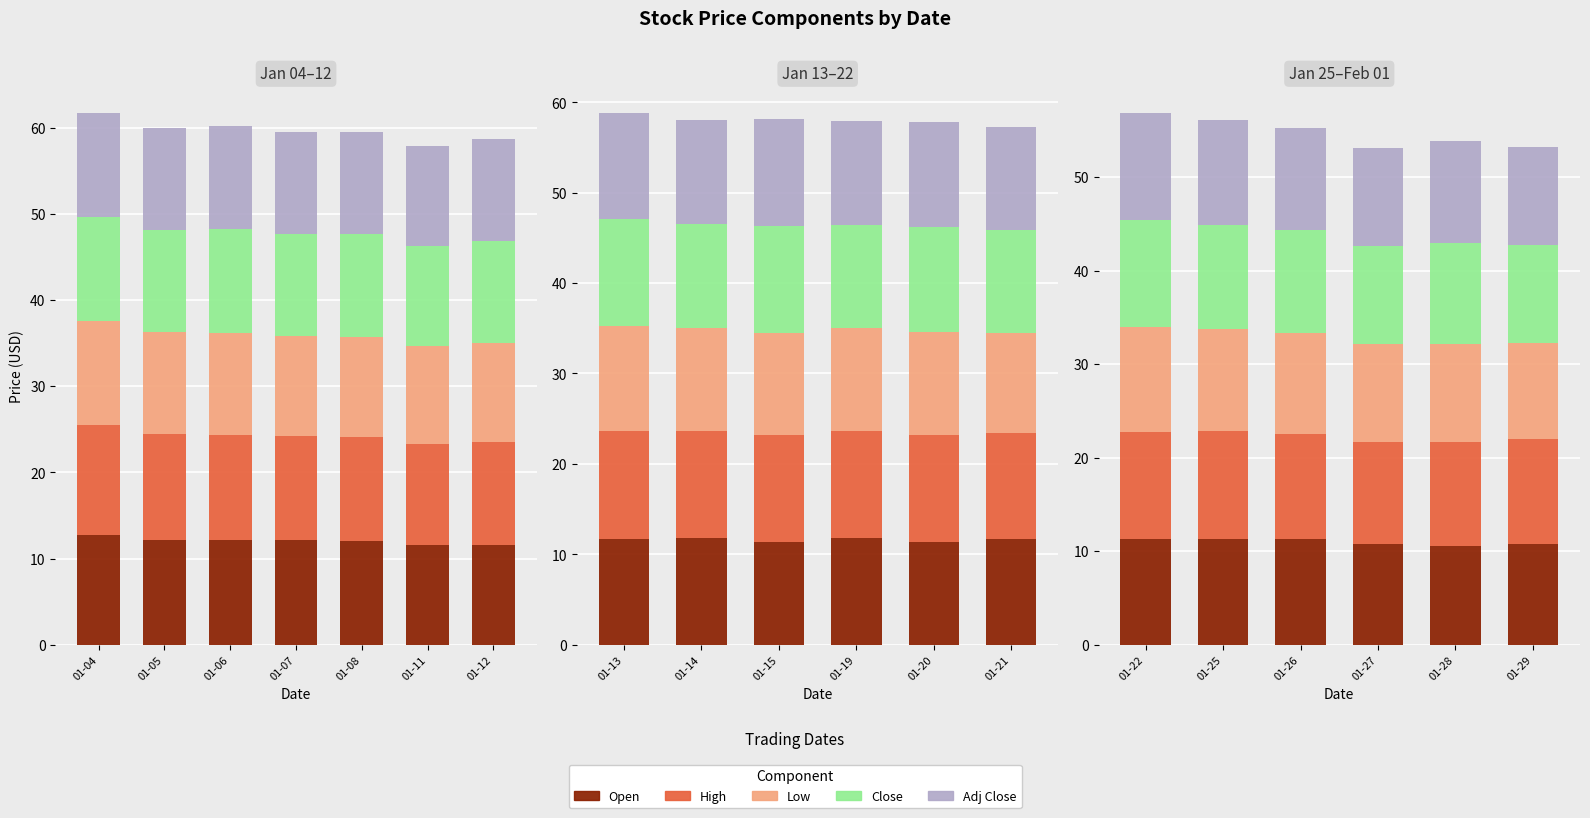

What is the spread (max minus min) of values at 01-26?

0.5